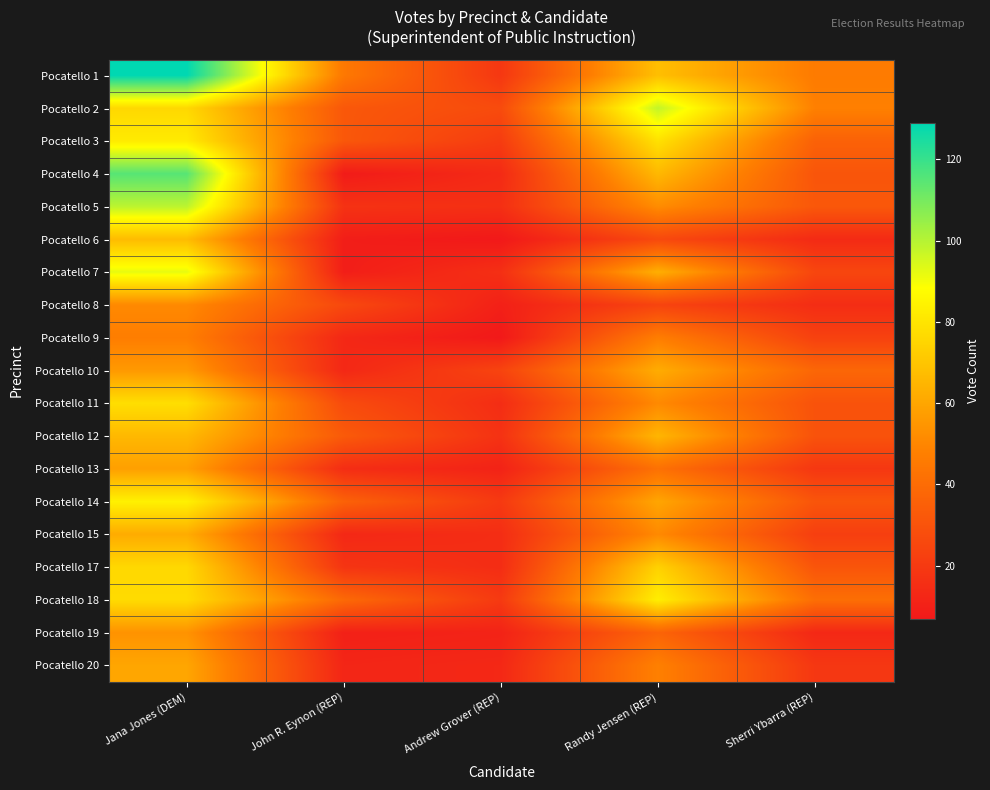

Reading right to left, transcribe all the data shown in this chart.

Pocatello 1: Sherri Ybarra (REP)=46	Randy Jensen (REP)=68	Andrew Grover (REP)=19	John R. Eynon (REP)=45	Jana Jones (DEM)=129
Pocatello 2: Sherri Ybarra (REP)=48	Randy Jensen (REP)=98	Andrew Grover (REP)=27	John R. Eynon (REP)=32	Jana Jones (DEM)=76
Pocatello 3: Sherri Ybarra (REP)=36	Randy Jensen (REP)=79	Andrew Grover (REP)=21	John R. Eynon (REP)=32	Jana Jones (DEM)=82
Pocatello 4: Sherri Ybarra (REP)=31	Randy Jensen (REP)=66	Andrew Grover (REP)=14	John R. Eynon (REP)=8	Jana Jones (DEM)=115
Pocatello 5: Sherri Ybarra (REP)=32	Randy Jensen (REP)=52	Andrew Grover (REP)=16	John R. Eynon (REP)=17	Jana Jones (DEM)=99
Pocatello 6: Sherri Ybarra (REP)=14	Randy Jensen (REP)=26	Andrew Grover (REP)=7	John R. Eynon (REP)=9	Jana Jones (DEM)=67
Pocatello 7: Sherri Ybarra (REP)=25	Randy Jensen (REP)=63	Andrew Grover (REP)=16	John R. Eynon (REP)=9	Jana Jones (DEM)=92
Pocatello 8: Sherri Ybarra (REP)=15	Randy Jensen (REP)=24	Andrew Grover (REP)=10	John R. Eynon (REP)=26	Jana Jones (DEM)=51
Pocatello 9: Sherri Ybarra (REP)=23	Randy Jensen (REP)=47	Andrew Grover (REP)=7	John R. Eynon (REP)=13	Jana Jones (DEM)=47
Pocatello 10: Sherri Ybarra (REP)=38	Randy Jensen (REP)=62	Andrew Grover (REP)=24	John R. Eynon (REP)=13	Jana Jones (DEM)=56
Pocatello 11: Sherri Ybarra (REP)=30	Randy Jensen (REP)=51	Andrew Grover (REP)=15	John R. Eynon (REP)=27	Jana Jones (DEM)=78
Pocatello 12: Sherri Ybarra (REP)=30	Randy Jensen (REP)=65	Andrew Grover (REP)=17	John R. Eynon (REP)=33	Jana Jones (DEM)=66
Pocatello 13: Sherri Ybarra (REP)=19	Randy Jensen (REP)=42	Andrew Grover (REP)=11	John R. Eynon (REP)=15	Jana Jones (DEM)=58
Pocatello 14: Sherri Ybarra (REP)=31	Randy Jensen (REP)=60	Andrew Grover (REP)=20	John R. Eynon (REP)=36	Jana Jones (DEM)=84
Pocatello 15: Sherri Ybarra (REP)=22	Randy Jensen (REP)=51	Andrew Grover (REP)=15	John R. Eynon (REP)=13	Jana Jones (DEM)=62
Pocatello 17: Sherri Ybarra (REP)=31	Randy Jensen (REP)=74	Andrew Grover (REP)=15	John R. Eynon (REP)=18	Jana Jones (DEM)=76
Pocatello 18: Sherri Ybarra (REP)=41	Randy Jensen (REP)=83	Andrew Grover (REP)=20	John R. Eynon (REP)=39	Jana Jones (DEM)=77
Pocatello 19: Sherri Ybarra (REP)=13	Randy Jensen (REP)=37	Andrew Grover (REP)=11	John R. Eynon (REP)=10	Jana Jones (DEM)=54
Pocatello 20: Sherri Ybarra (REP)=19	Randy Jensen (REP)=48	Andrew Grover (REP)=13	John R. Eynon (REP)=12	Jana Jones (DEM)=60